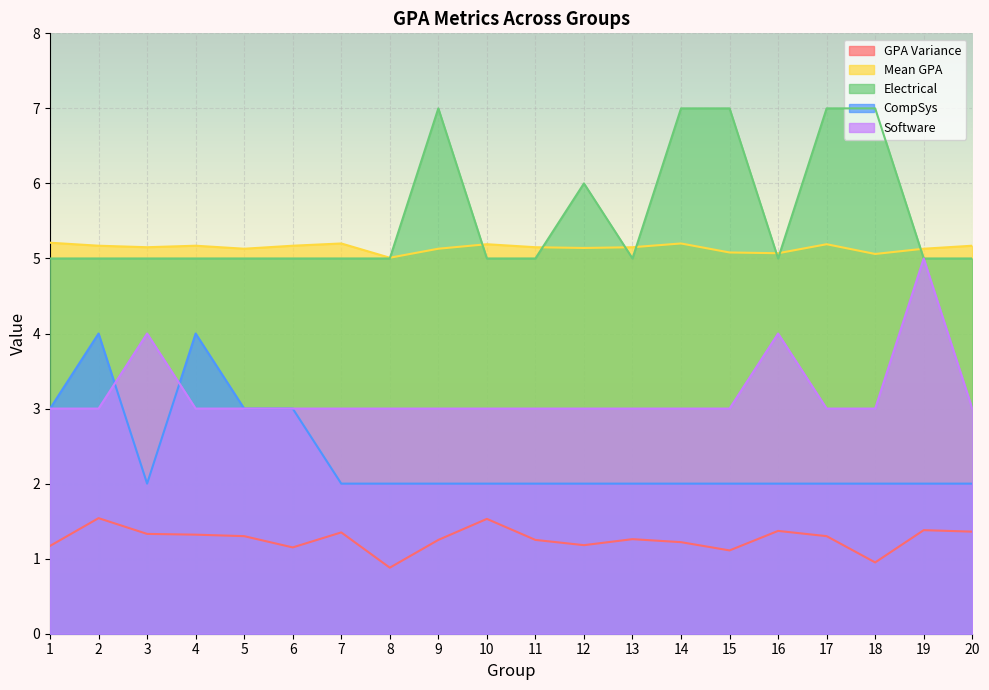

What is the minimum value for Mean GPA?

5.0